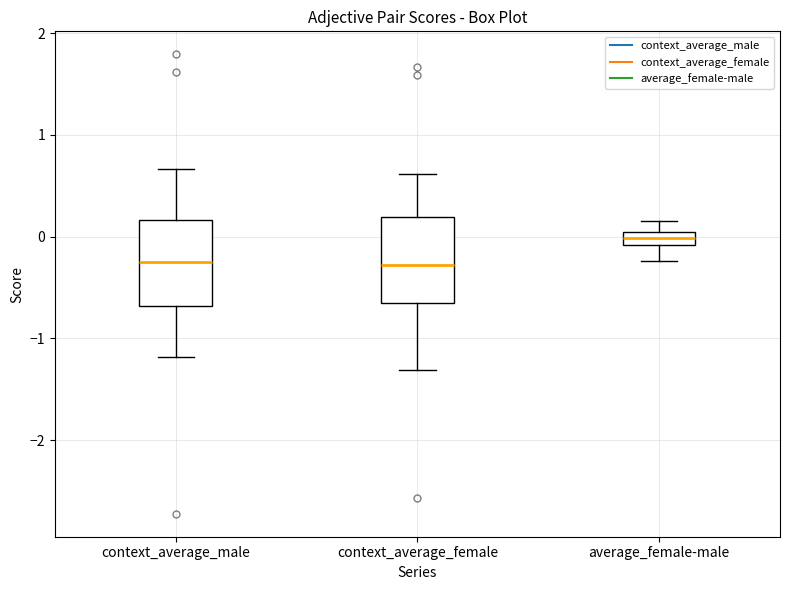

Where does the upper whisker of the box for average_female-male end on the y-axis? The values are not printed on the chart, so give them approximately, as read against the axis.

0.2